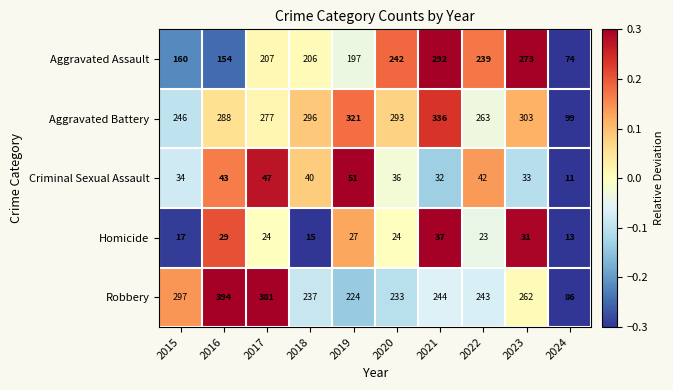

How many series are shown in this chart?

5